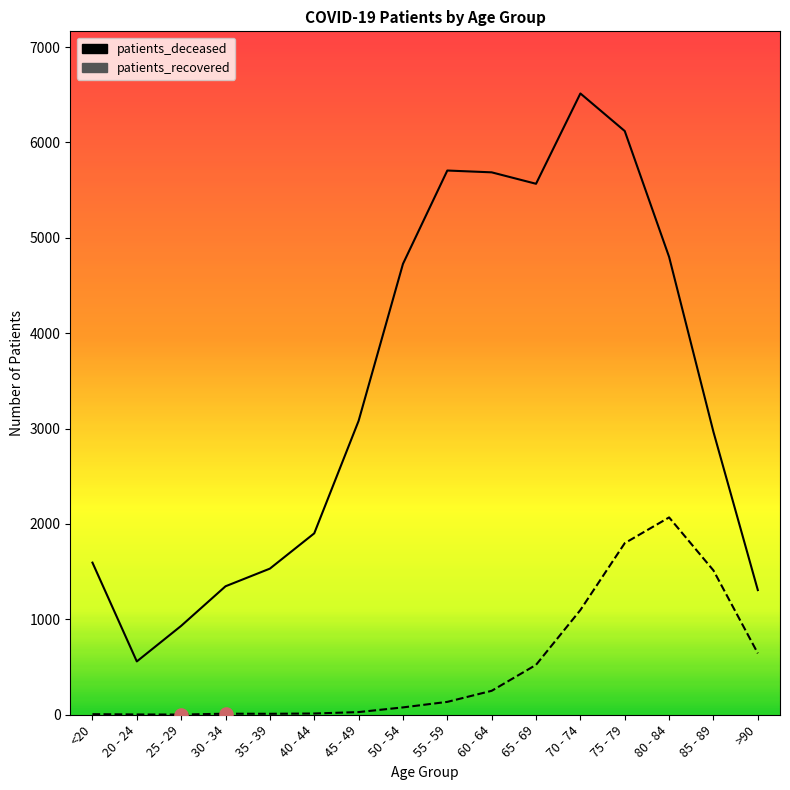

At how many categories does at least one series exceed 949?

14